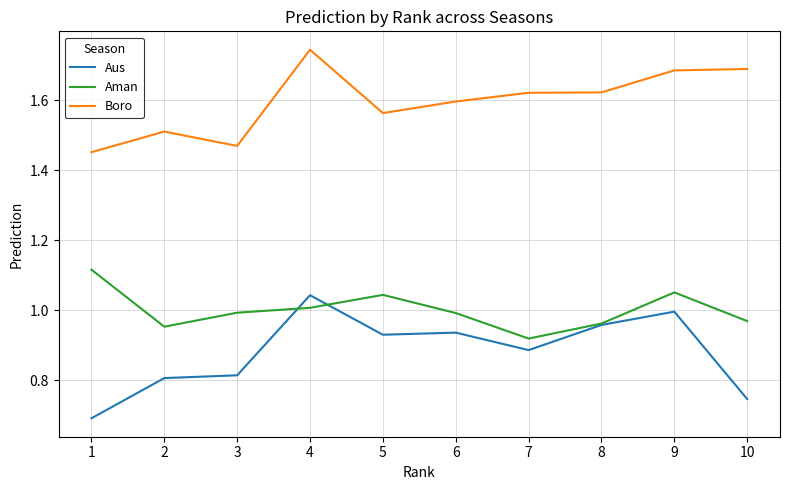

List the series in order of their overall mean, lowest first.

Aus, Aman, Boro